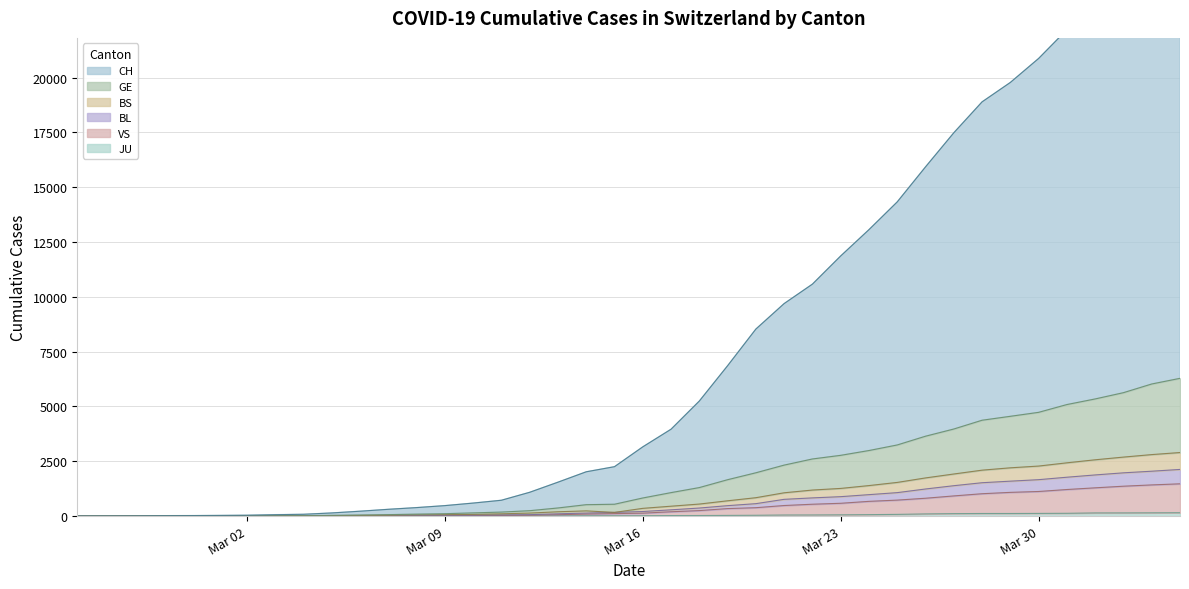

True or false: JU has more than 1 interior local peaks.

False